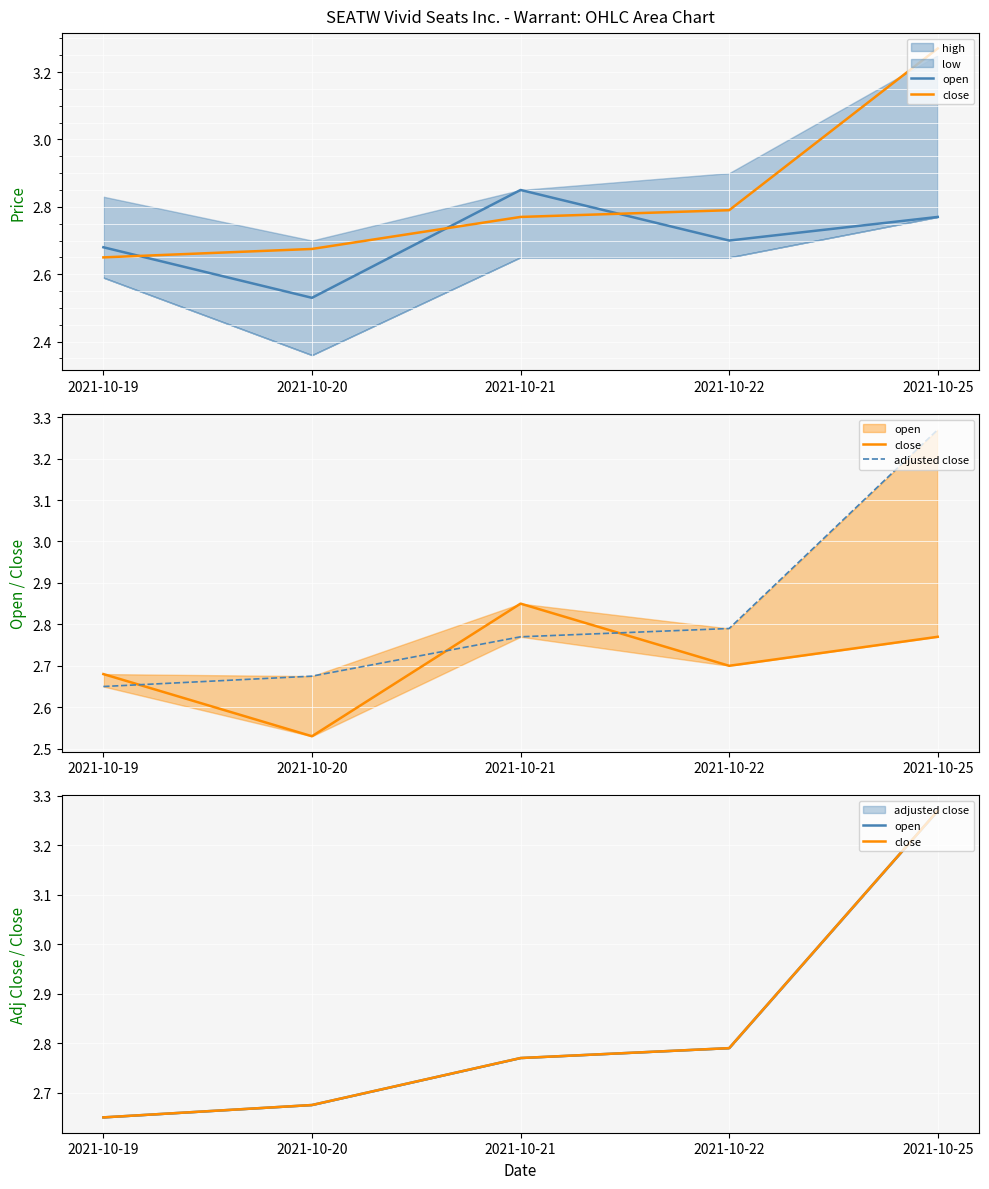

Is the value of open at 2021-10-22 greater than the value of close at 2021-10-19?

Yes